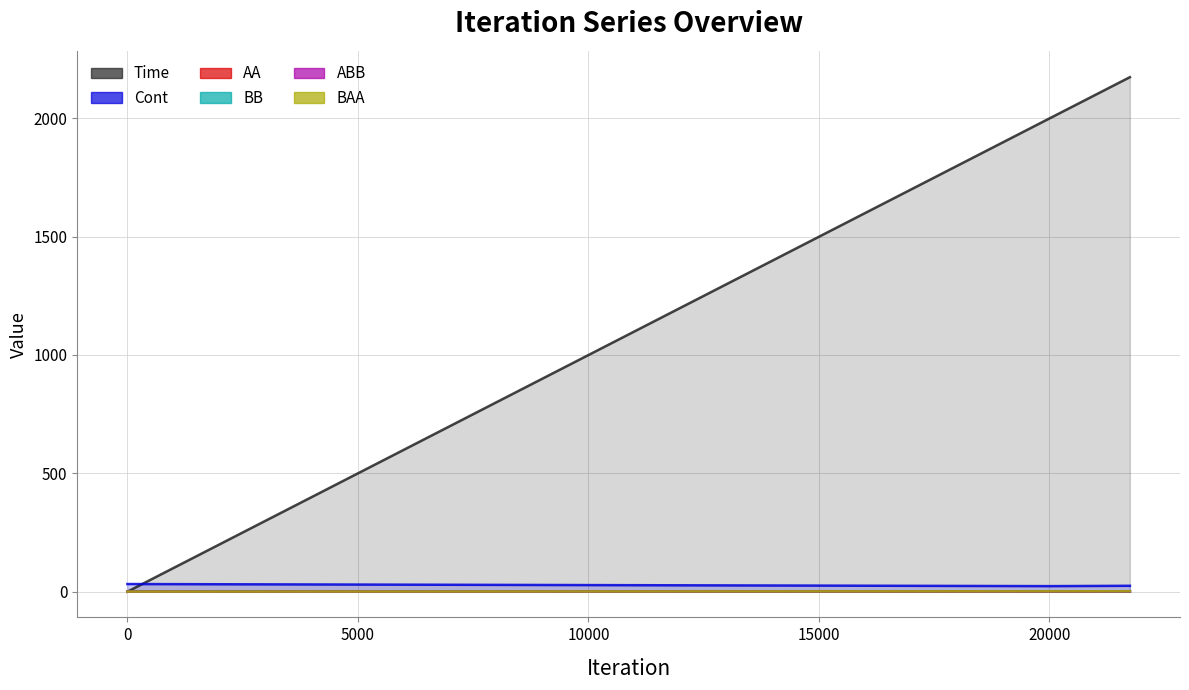

Which series has the largest total across all categories?

Time